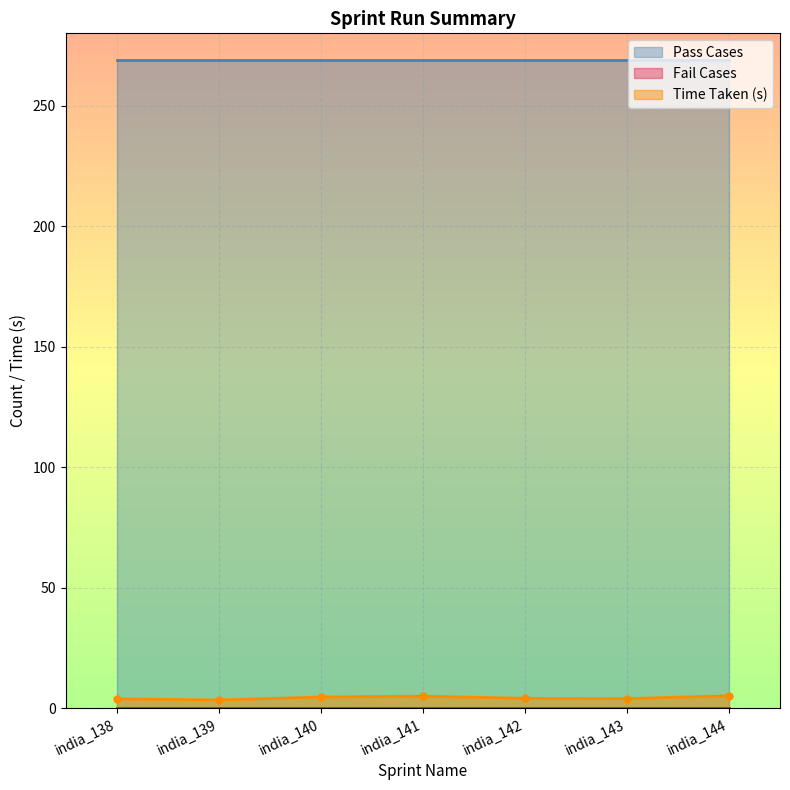

Reading left to right, transcribe all the data shown in this chart.

Time Taken: india_138=3.9	india_139=3.5	india_140=4.7	india_141=5.0	india_142=4.1	india_143=4.0	india_144=5.2
Pass Cases: india_138=269.0	india_139=269.0	india_140=269.0	india_141=269.0	india_142=269.0	india_143=269.0	india_144=269.0
Fail Cases: india_138=0.0	india_139=0.0	india_140=0.0	india_141=0.0	india_142=0.0	india_143=0.0	india_144=0.0